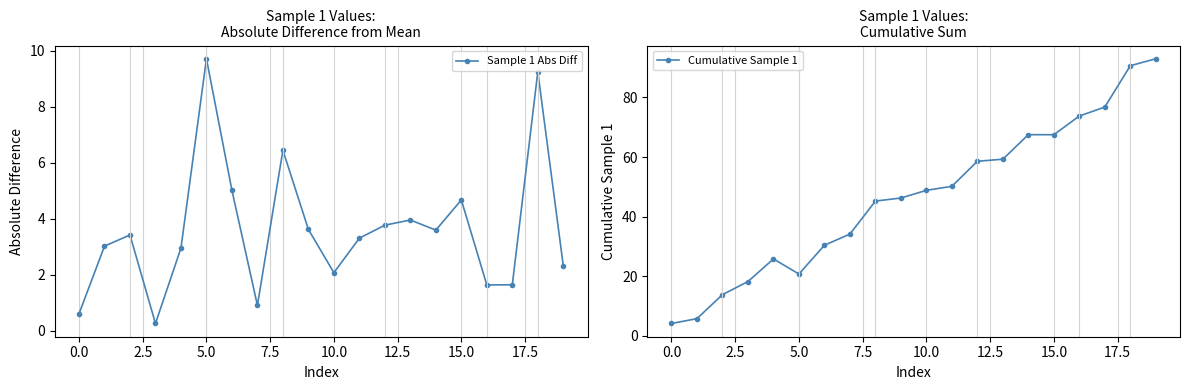

How many data points in Sample 1 Abs Diff are less than 3?

8